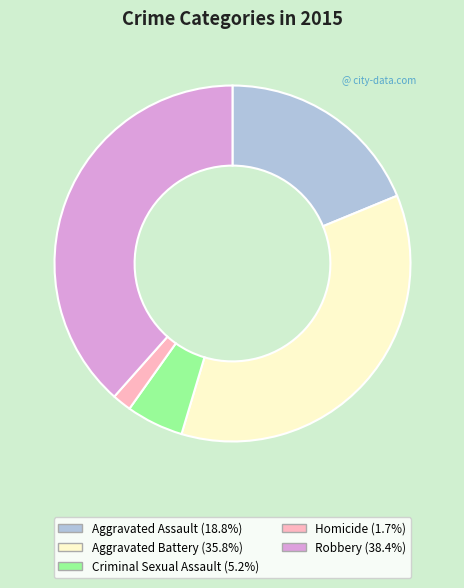

Which slice is the smallest?

Homicide